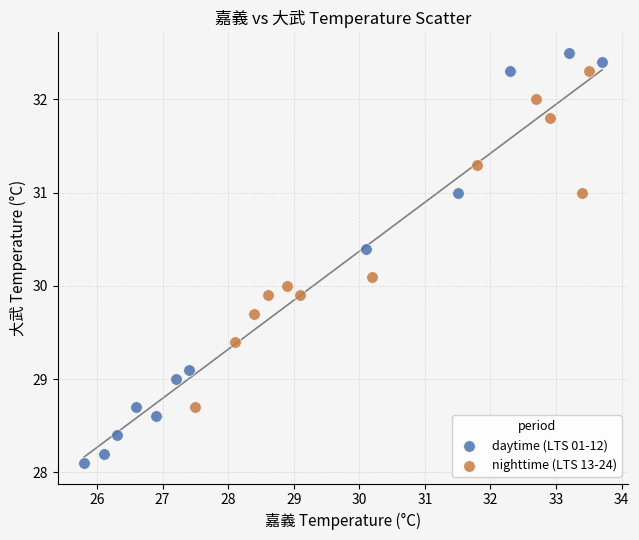

Which series has the largest Y range (max minus min)?

daytime (LTS 01-12)